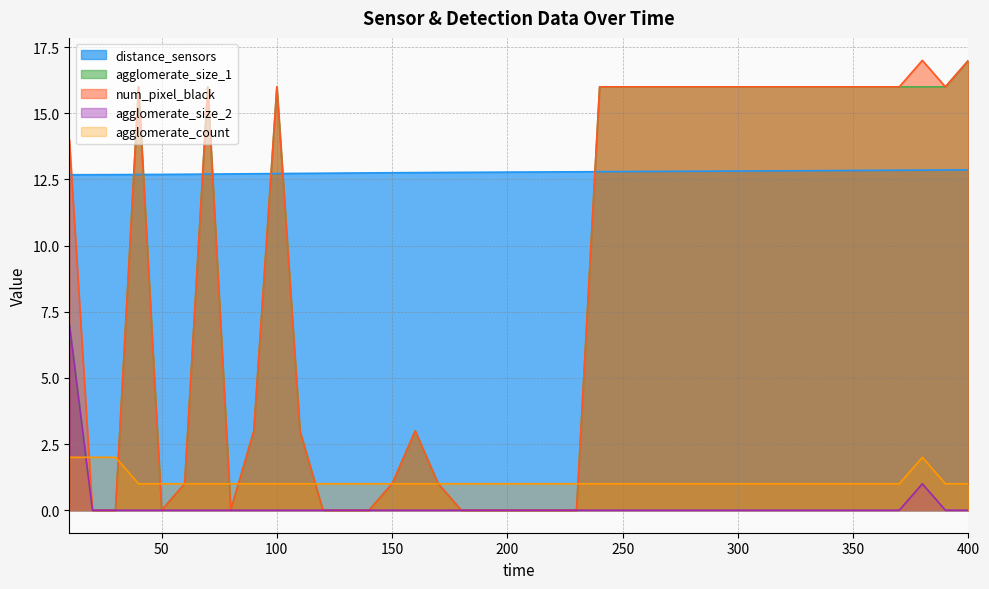

Does the chart have visible grid lines?

Yes